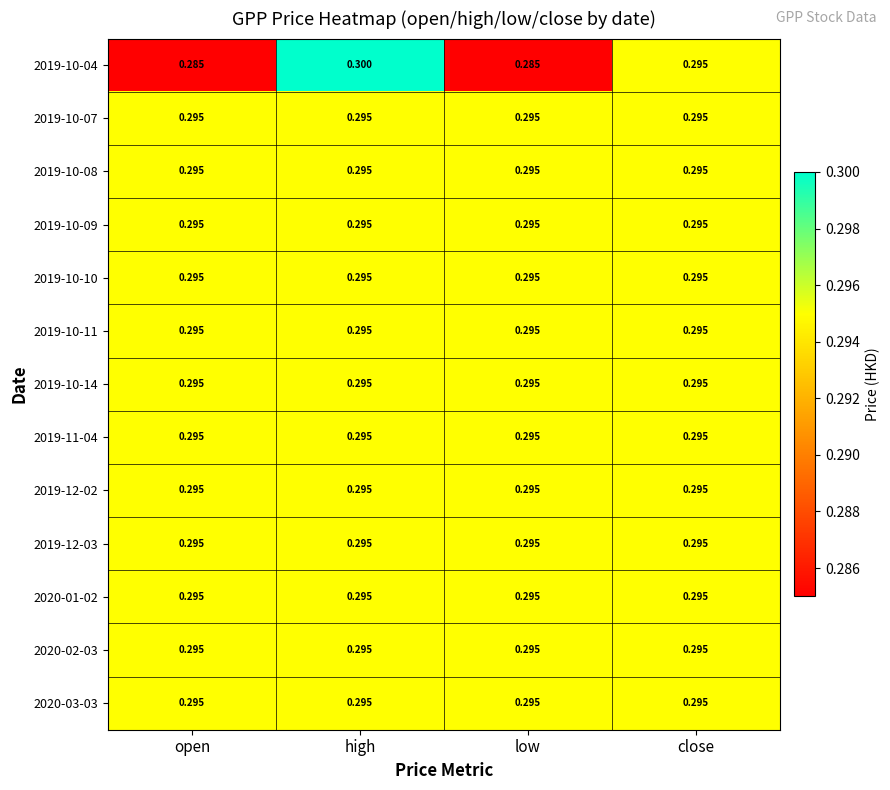

At which category does the chart reach its peak across all series?

high